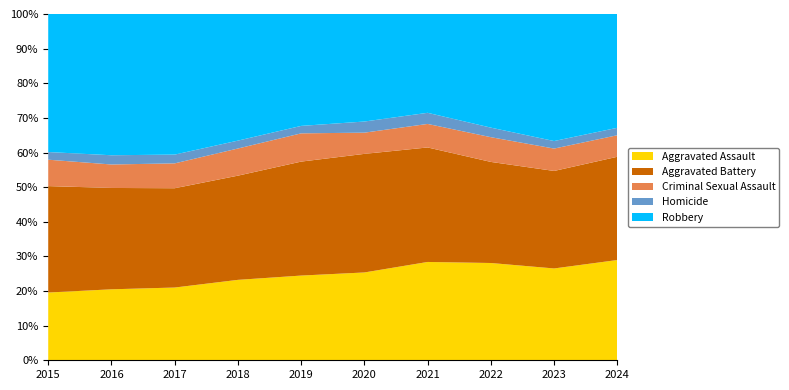

Reading left to right, list all the values displayed in this chart.

Aggravated Assault: 3653	4674	4767	4915	4786	5112	5895	5880	6203	6515
Aggravated Battery: 5739	6674	6507	6369	6439	6903	6865	6110	6587	6708
Criminal Sexual Assault: 1423	1546	1629	1659	1596	1235	1410	1495	1511	1400
Homicide: 413	608	575	482	421	648	667	577	509	483
Robbery: 7443	9302	9213	7739	6322	6259	5924	6869	8582	7394